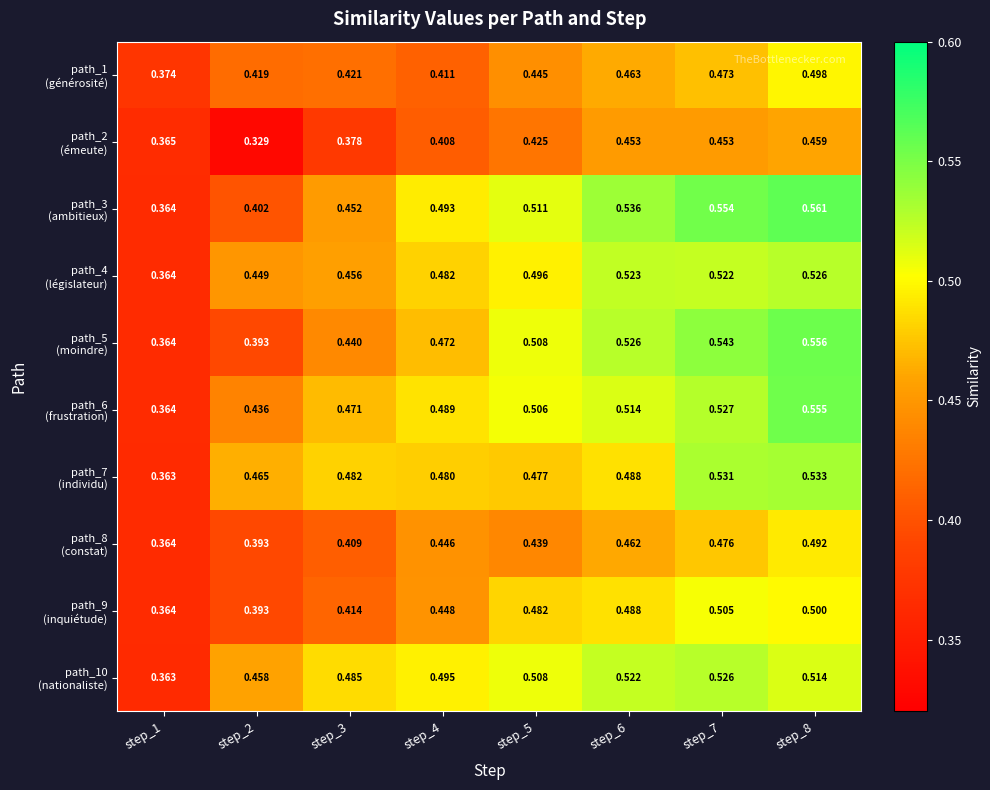

How many distinct data groups are displayed?

10